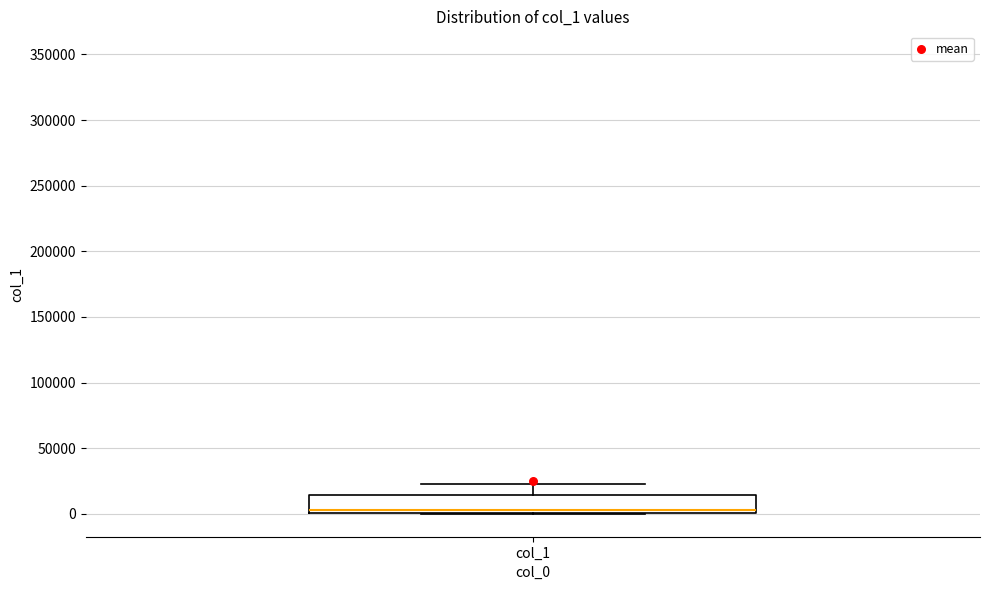

Where is the lower edge of the box for col_1 on the y-axis? The values are not printed on the chart, so give them approximately, as read against the axis.

0